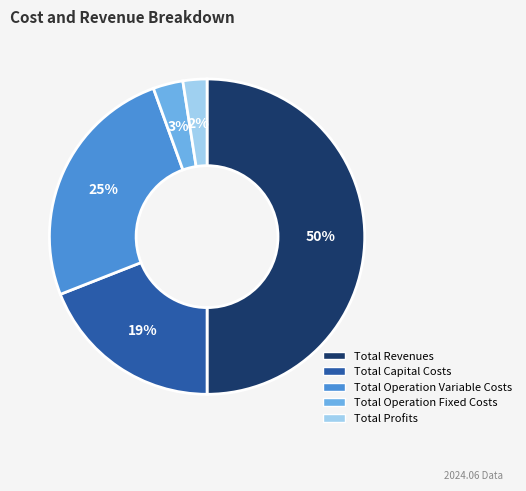

To the nearest percent, what is the average slice percentage?

20%